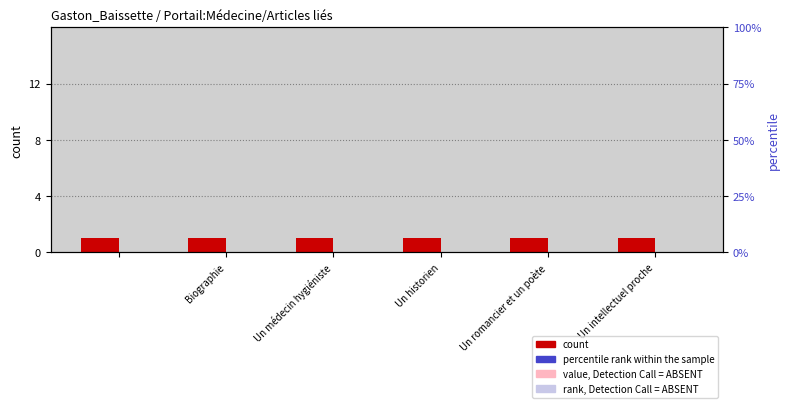

At which category does the chart reach its minimum across all series?

Biographie